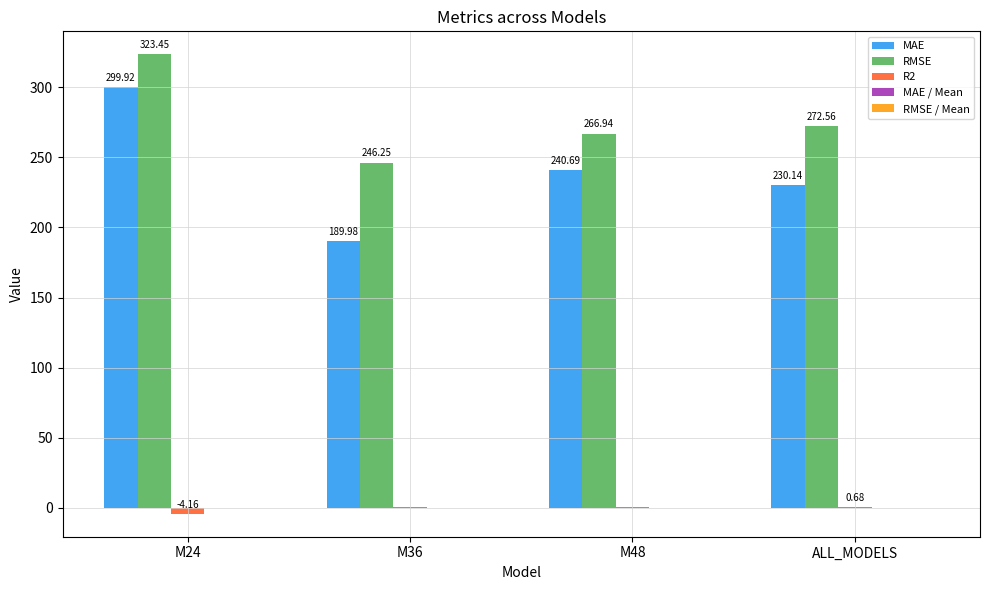

Which series has the largest total across all categories?

RMSE